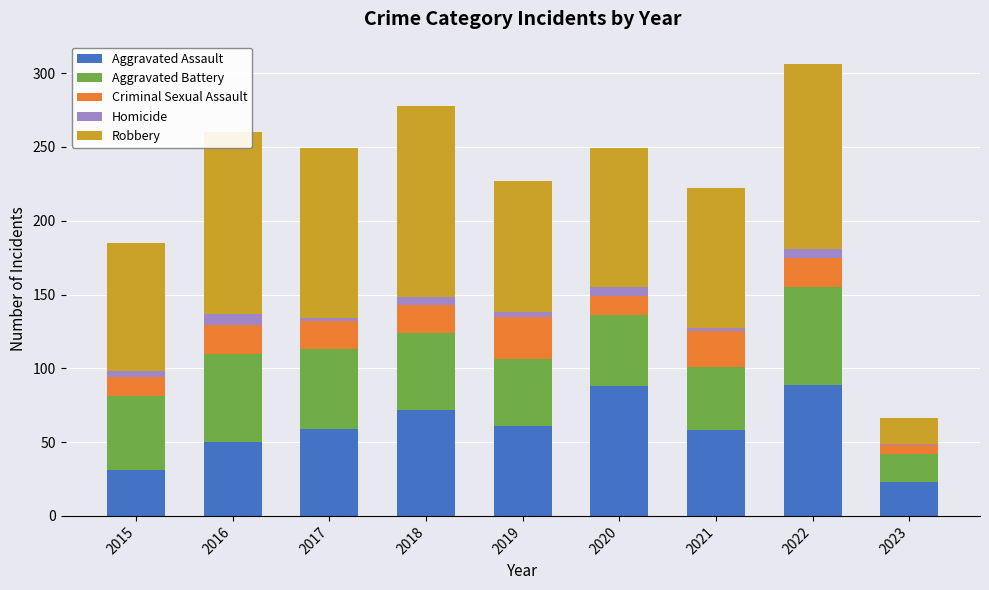

What is the total value across all series at 2016?

260